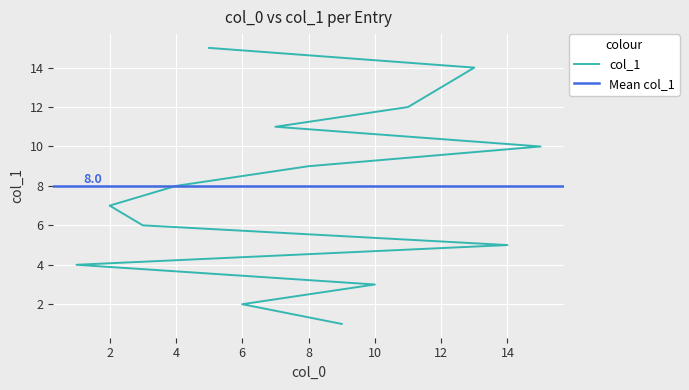

The value at 9 is 1. True or false?

False